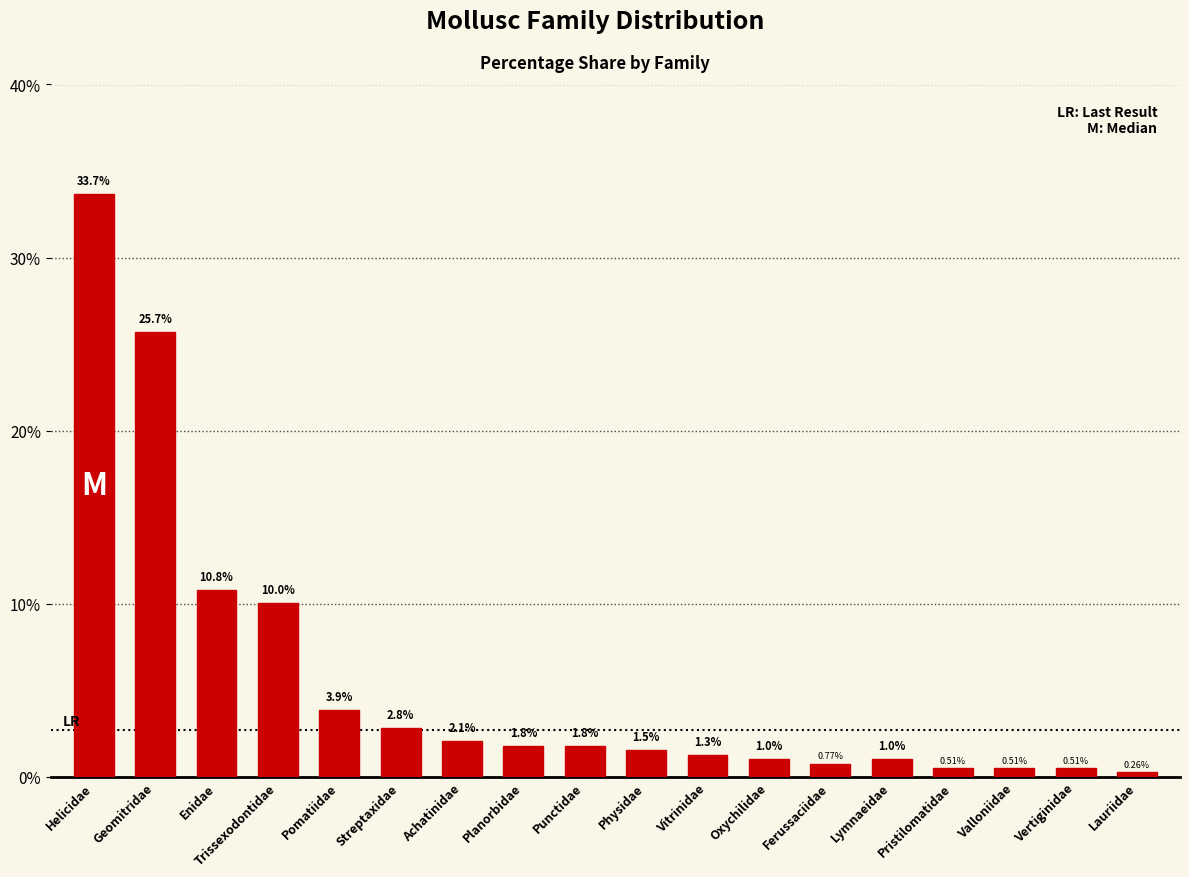

Which label corresponds to the largest value in the chart?

Helicidae